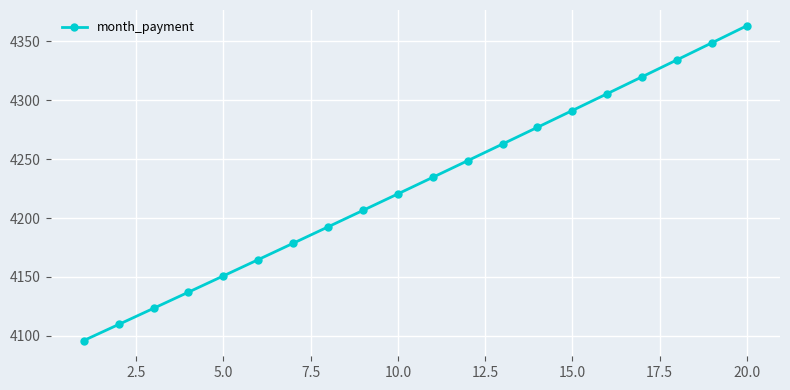

What is the maximum value shown in the chart?

4363.4